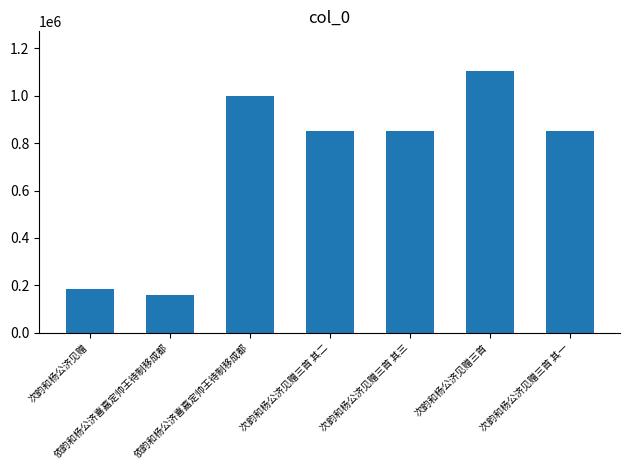

How many categories are shown in the chart?

7